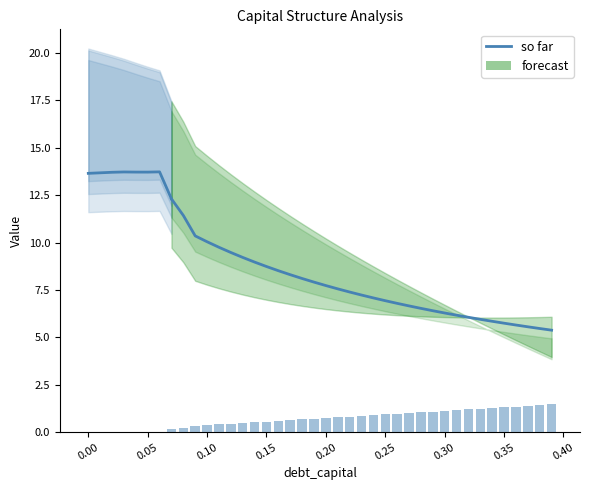

What is the total value across all series at 0.09?

25.9